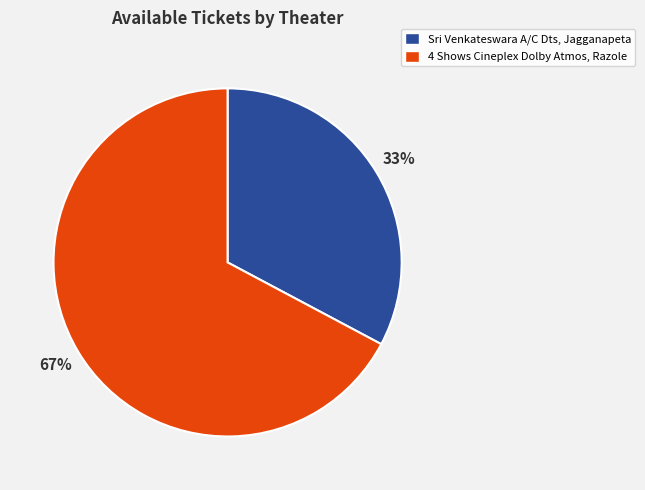

To the nearest percent, what portion does Sri Venkateswara A/C Dts, Jagganapeta represent?

33%